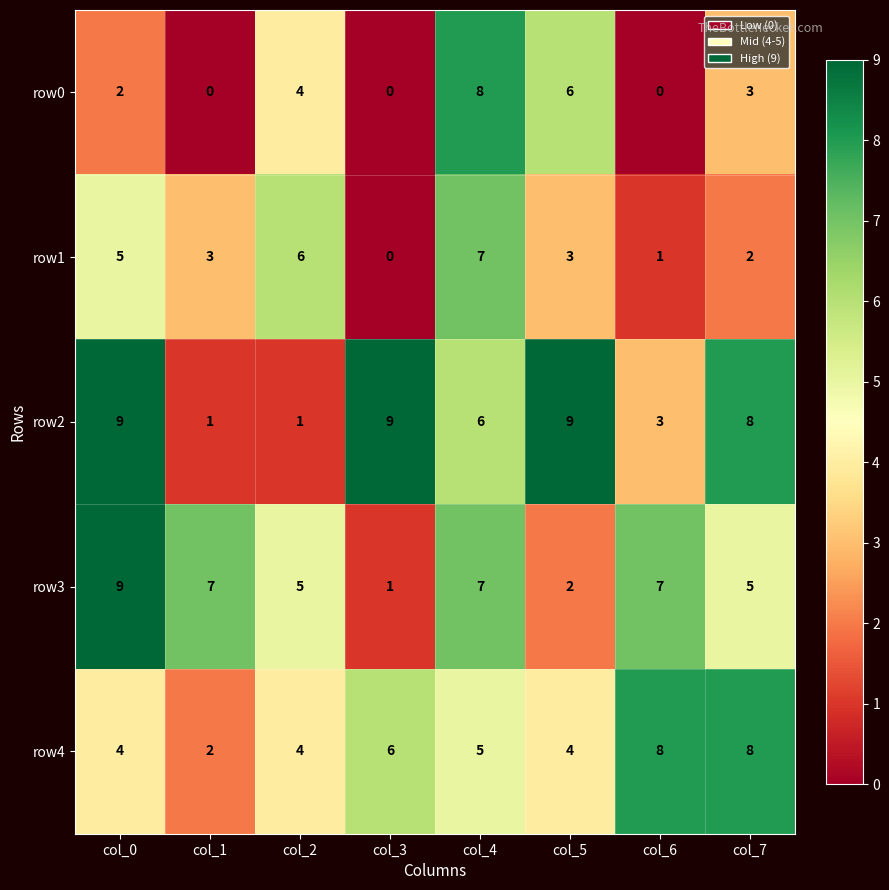

How many row3 values are between 5 and 7?

5